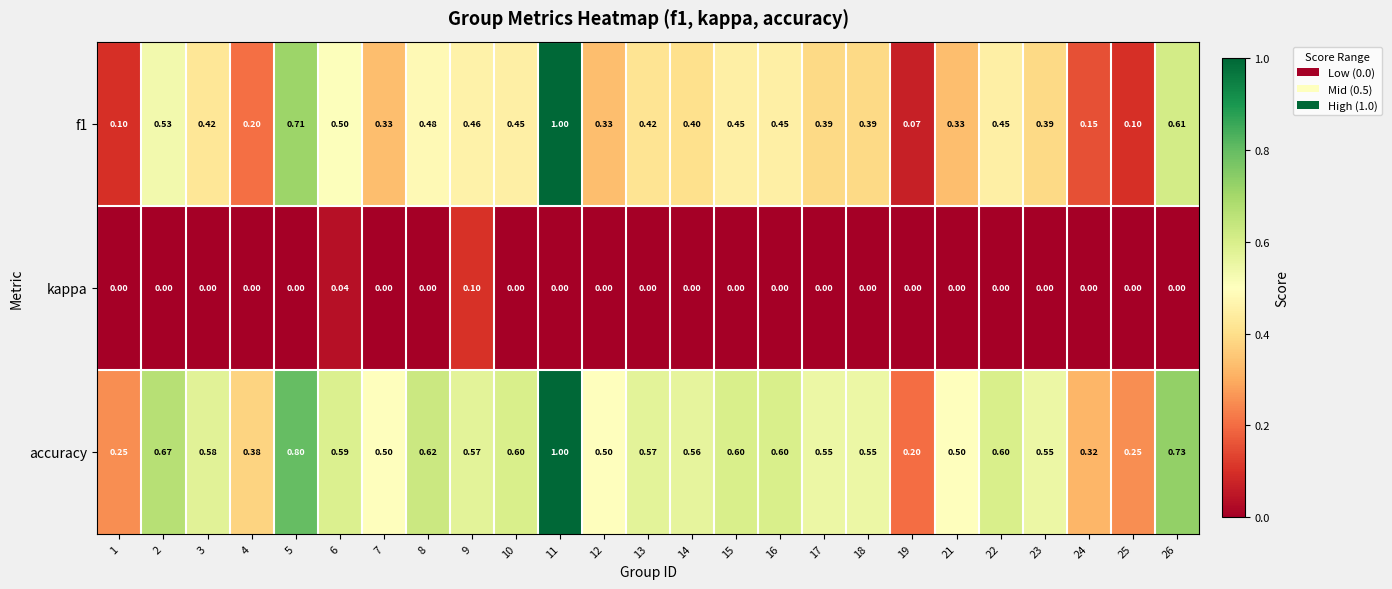

Is the value of kappa at 22 greater than the value of f1 at 19?

No